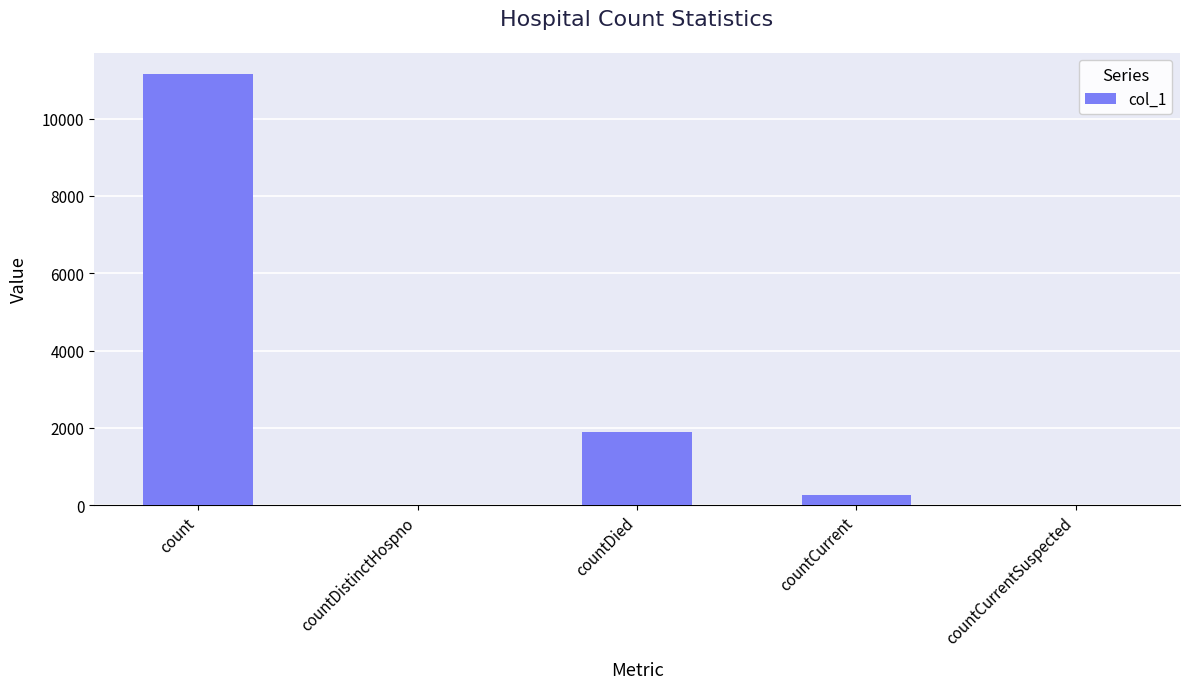

What is the maximum value shown in the chart?

11148